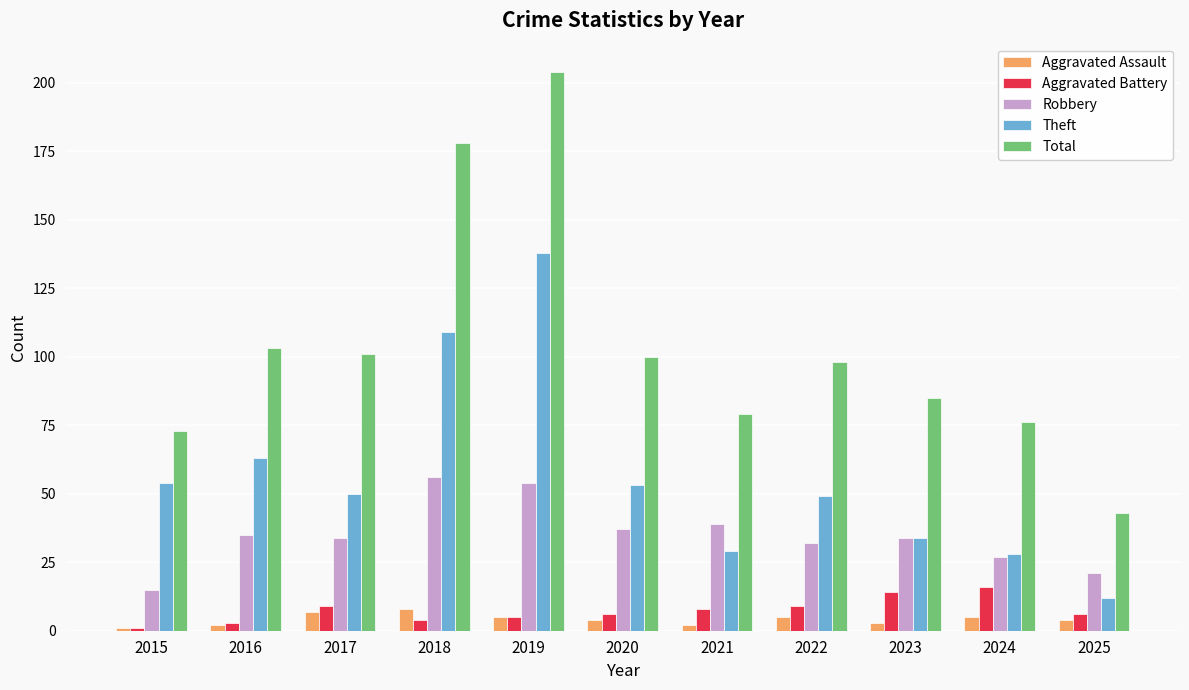

Reading right to left, transcribe all the data shown in this chart.

Aggravated Assault: 2025=4	2024=5	2023=3	2022=5	2021=2	2020=4	2019=5	2018=8	2017=7	2016=2	2015=1
Aggravated Battery: 2025=6	2024=16	2023=14	2022=9	2021=8	2020=6	2019=5	2018=4	2017=9	2016=3	2015=1
Robbery: 2025=21	2024=27	2023=34	2022=32	2021=39	2020=37	2019=54	2018=56	2017=34	2016=35	2015=15
Theft: 2025=12	2024=28	2023=34	2022=49	2021=29	2020=53	2019=138	2018=109	2017=50	2016=63	2015=54
Total: 2025=43	2024=76	2023=85	2022=98	2021=79	2020=100	2019=204	2018=178	2017=101	2016=103	2015=73